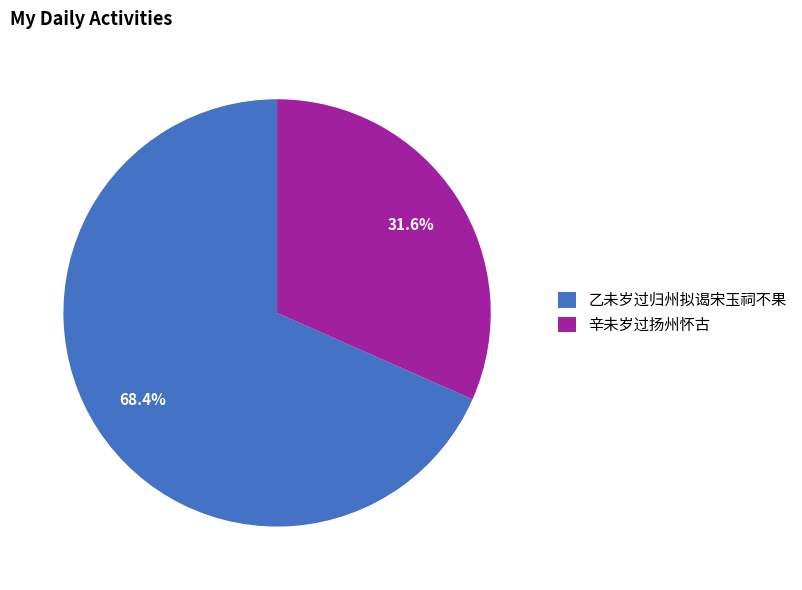

To the nearest percent, what is the combined percentage of 乙未岁过归州拟谒宋玉祠不果 and 辛未岁过扬州怀古?

100%